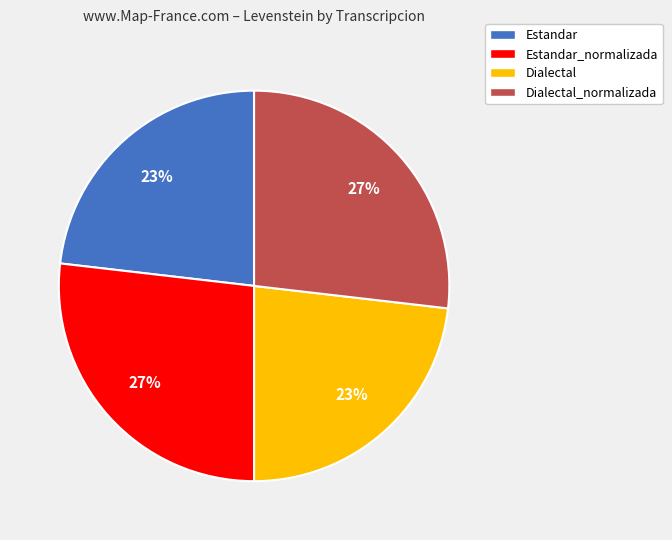

To the nearest percent, what is the average slice percentage?

25%